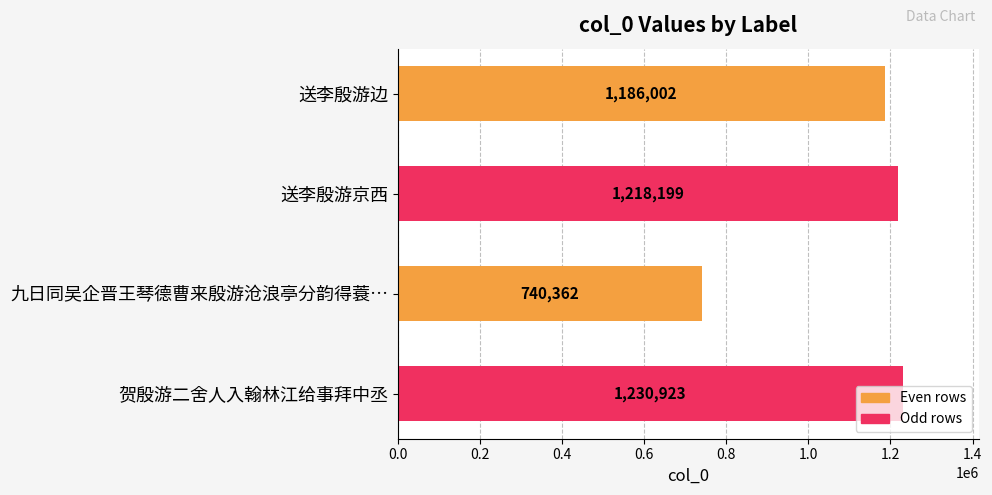

Is it true that the value at 送李殷游京西 is 1218199?

True